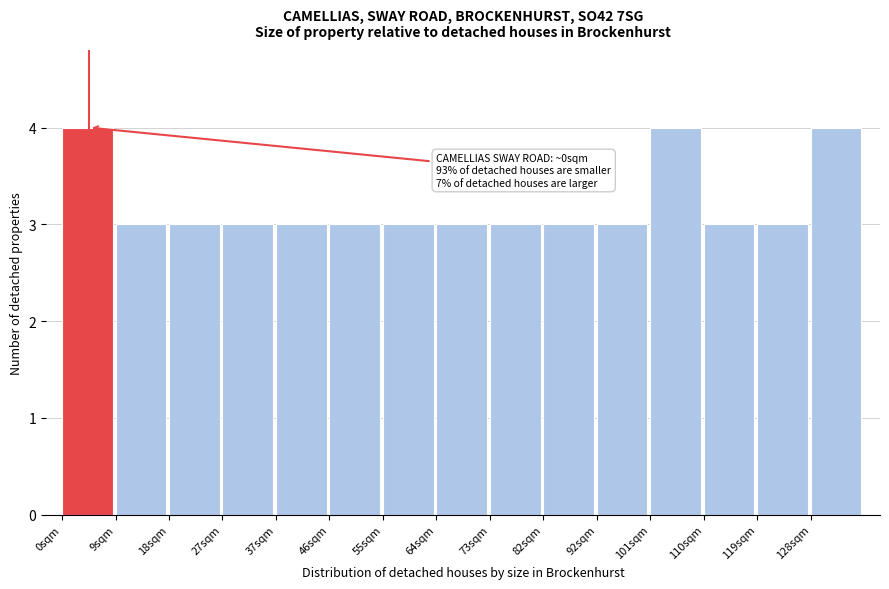

Reading left to right, transcribe all the data shown in this chart.

4	3	3	3	3	3	3	3	3	3	3	4	3	3	4